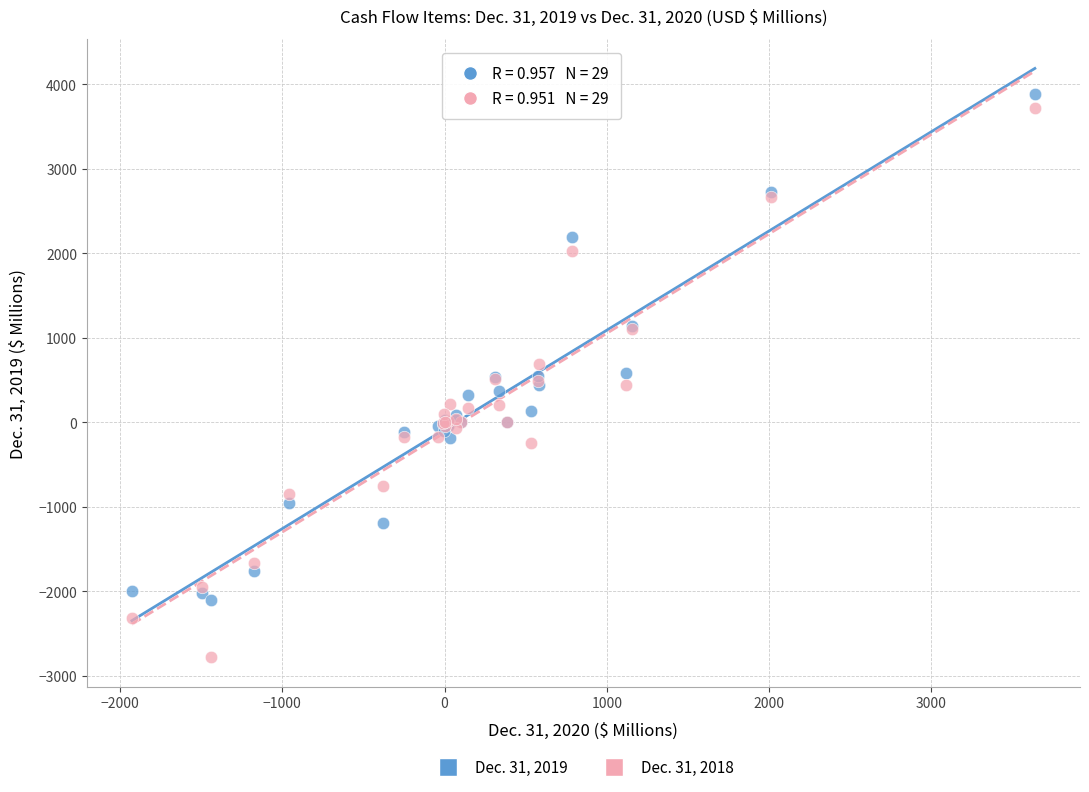

What is the X range (max minus min) for the scatter plot?

5564